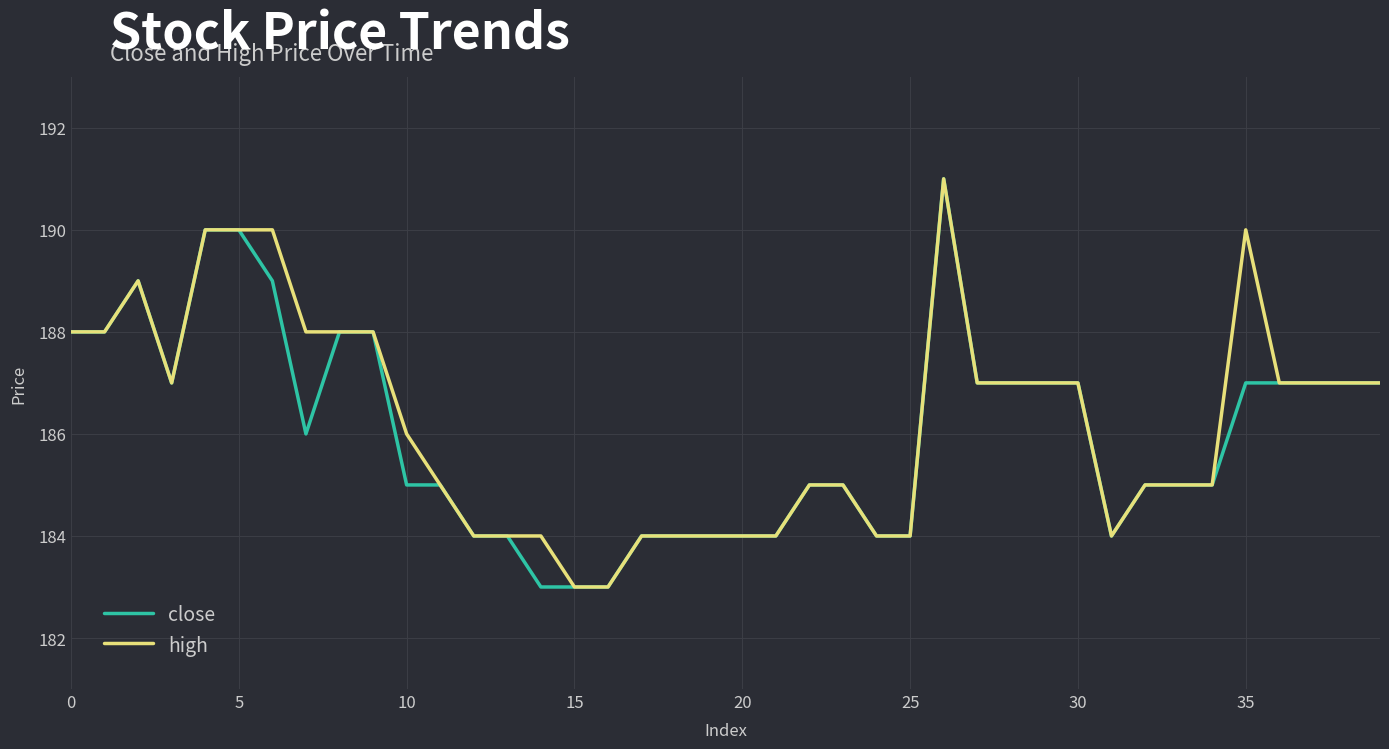

What is the minimum value for high?

183